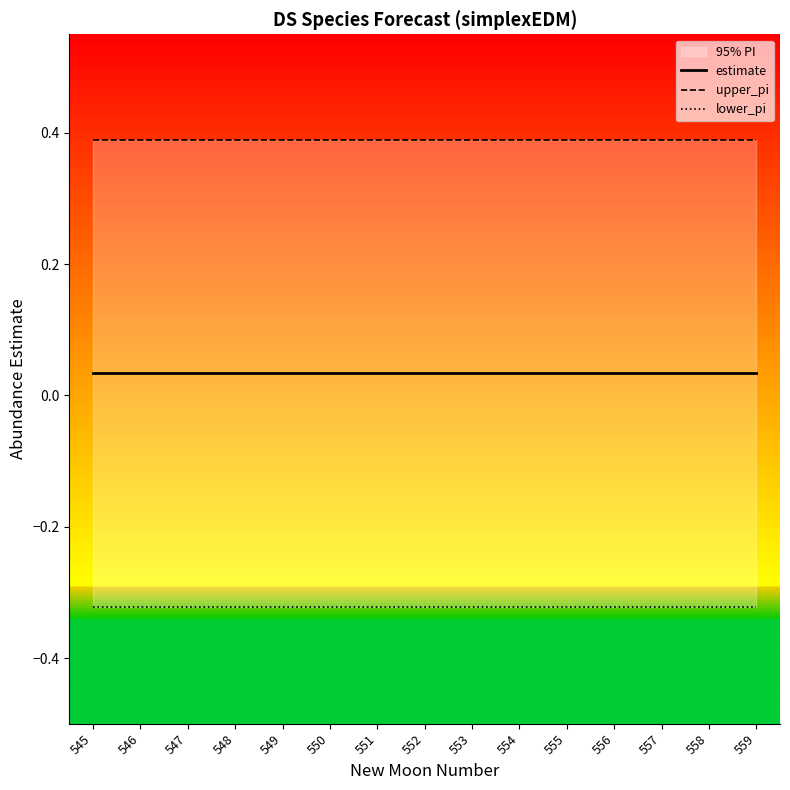

At which category does the chart reach its peak across all series?

546